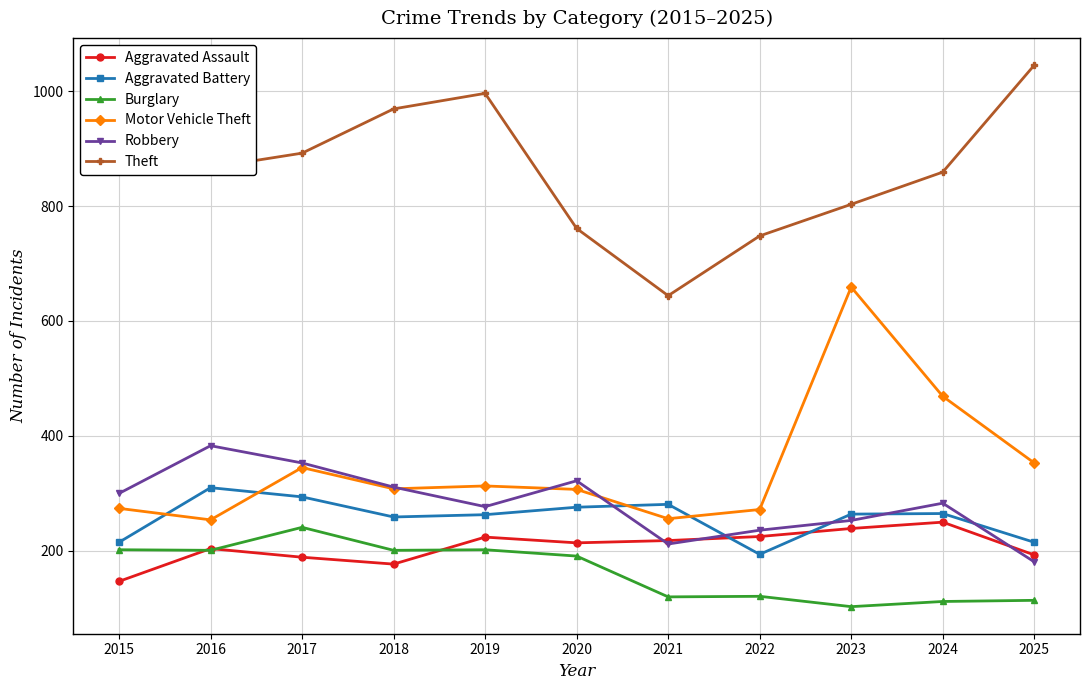

What is the value of the Aggravated Battery point at the 2nd from the left?

310